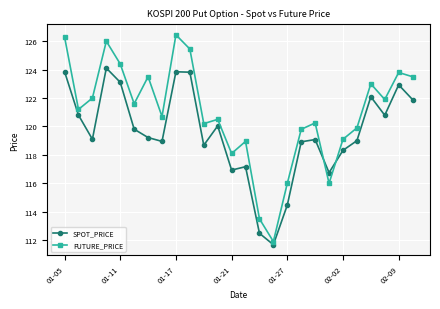

Which series has the largest total across all categories?

FUTURE_PRICE